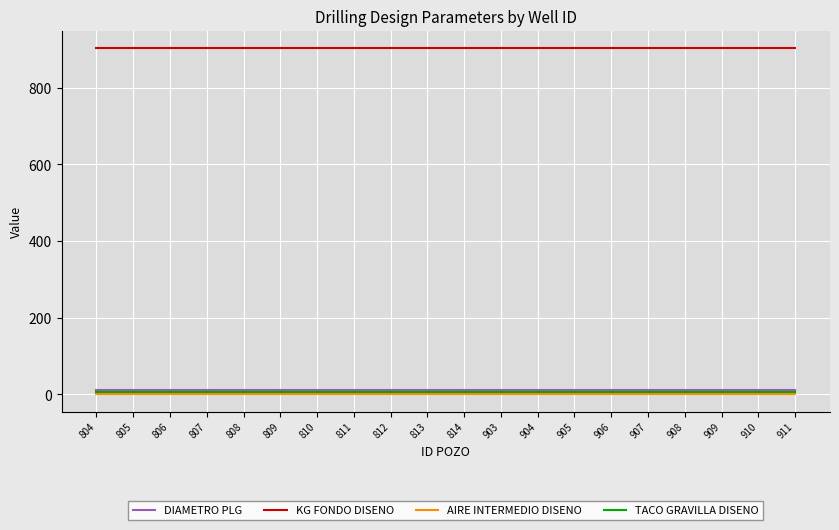

True or false: DIAMETRO PLG and AIRE INTERMEDIO DISENO intersect in this chart.

False